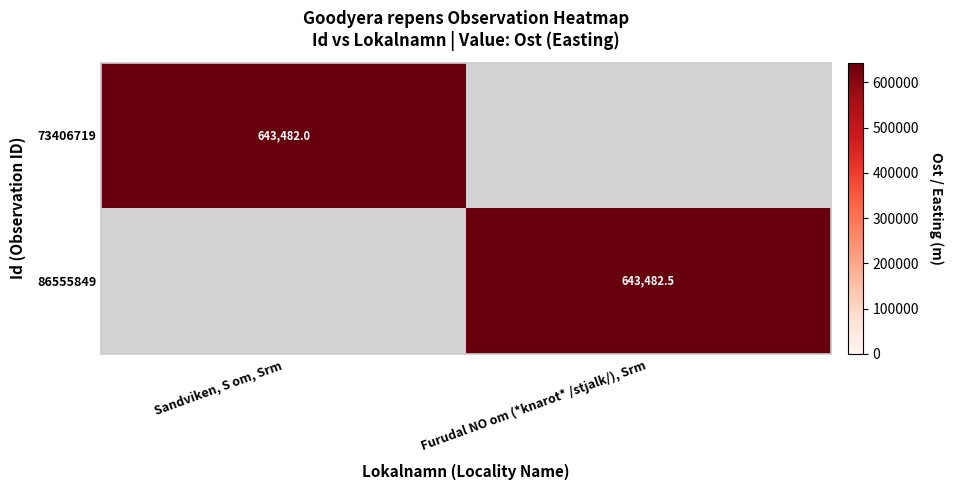

At which category does the chart reach its peak across all series?

Furudal NO om (*knarot* /stjalk/), Srm